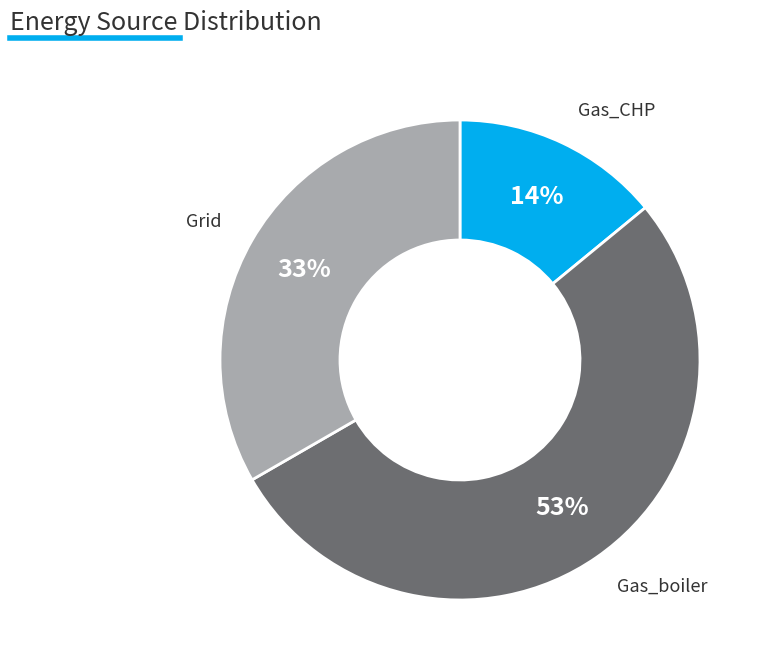

To the nearest percent, what is the difference between the largest and smallest slice percentages?

39%